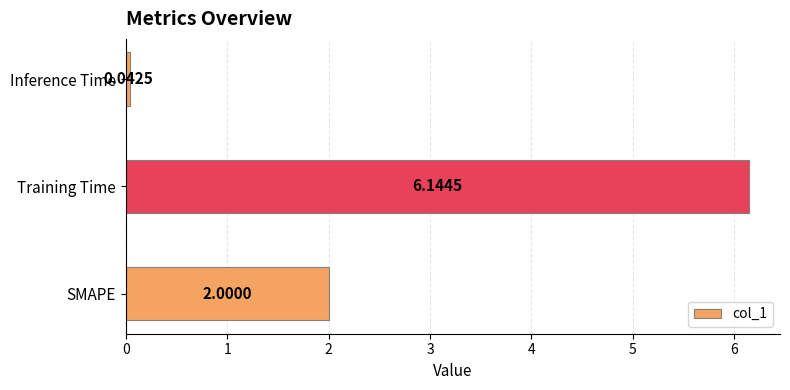

What is the average value?

2.7